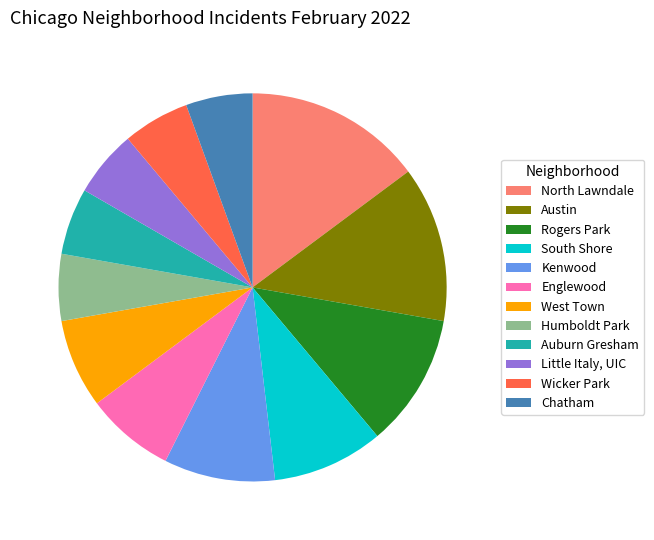

Does any single category account for the majority?

No